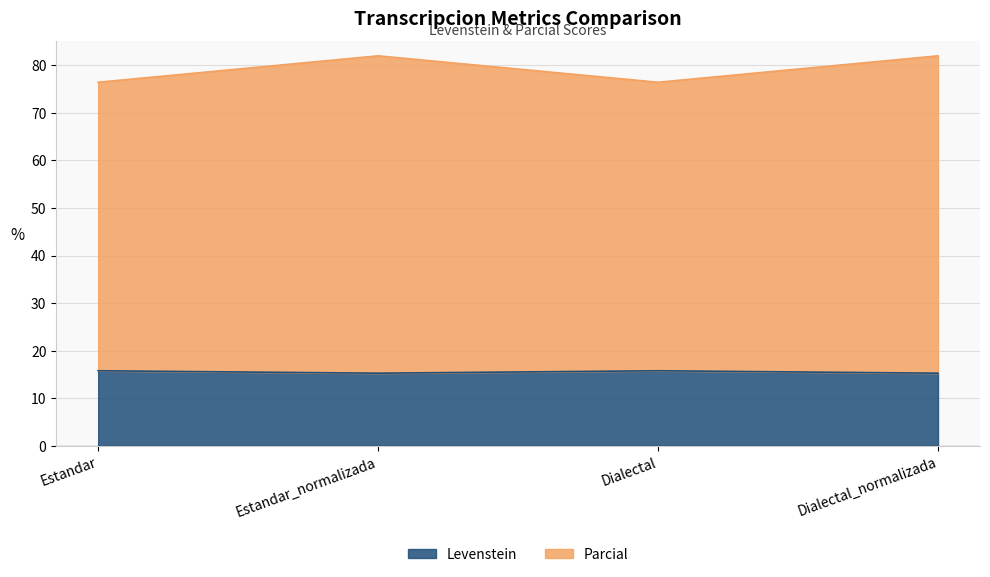

Is it true that Levenstein equals 15.8 at Dialectal?

True